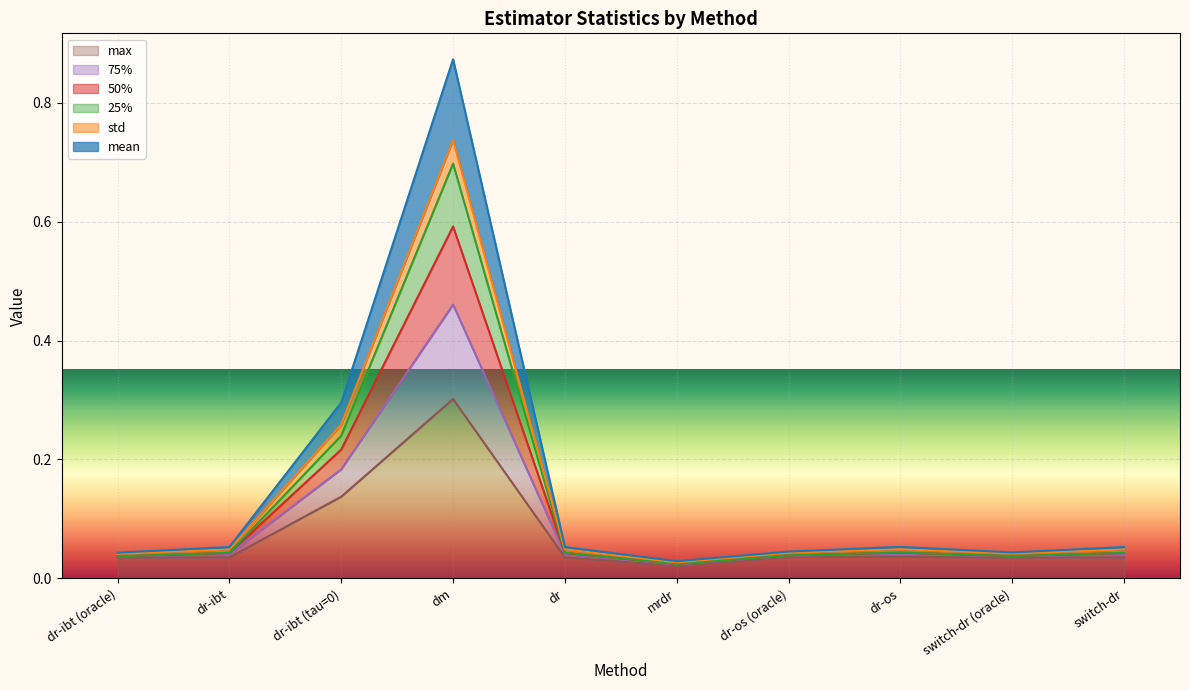

The 75% series shows 0.0 at dr-os. True or false?

True